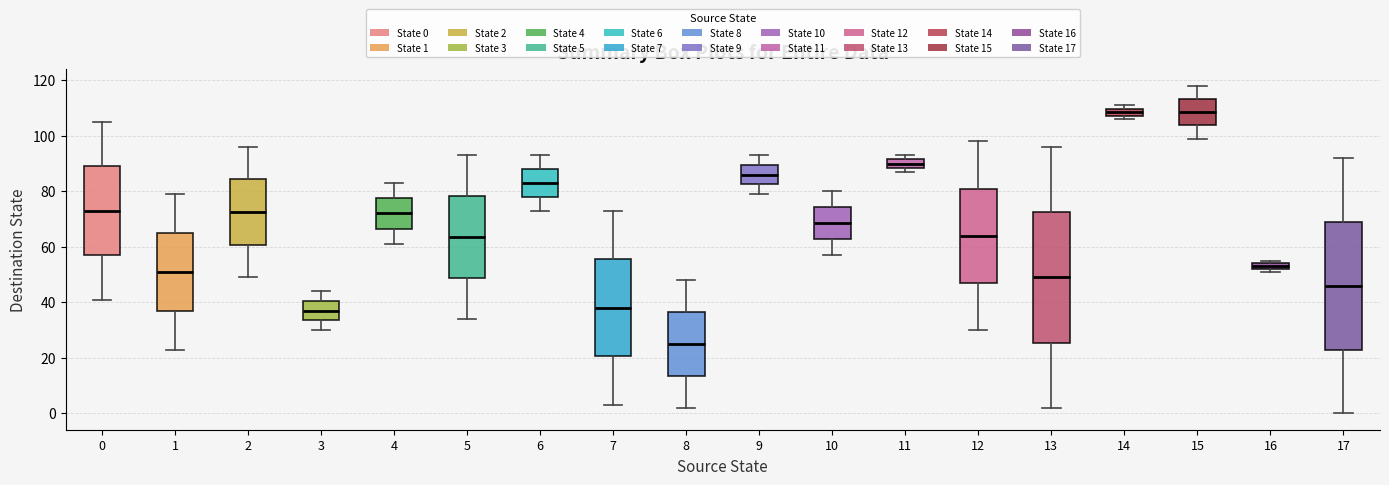

Where is the lower edge of the box at x = 16 on the y-axis? The values are not printed on the chart, so give them approximately, as read against the axis.

52